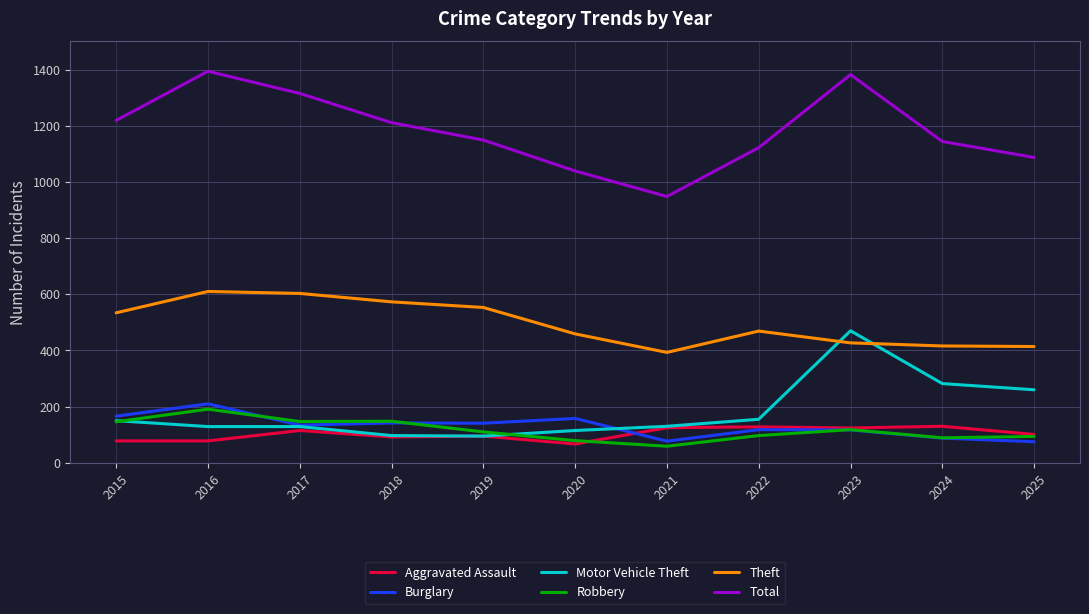

What is the approximate value of Aggravated Assault at 2022, to the nearest 5?

130